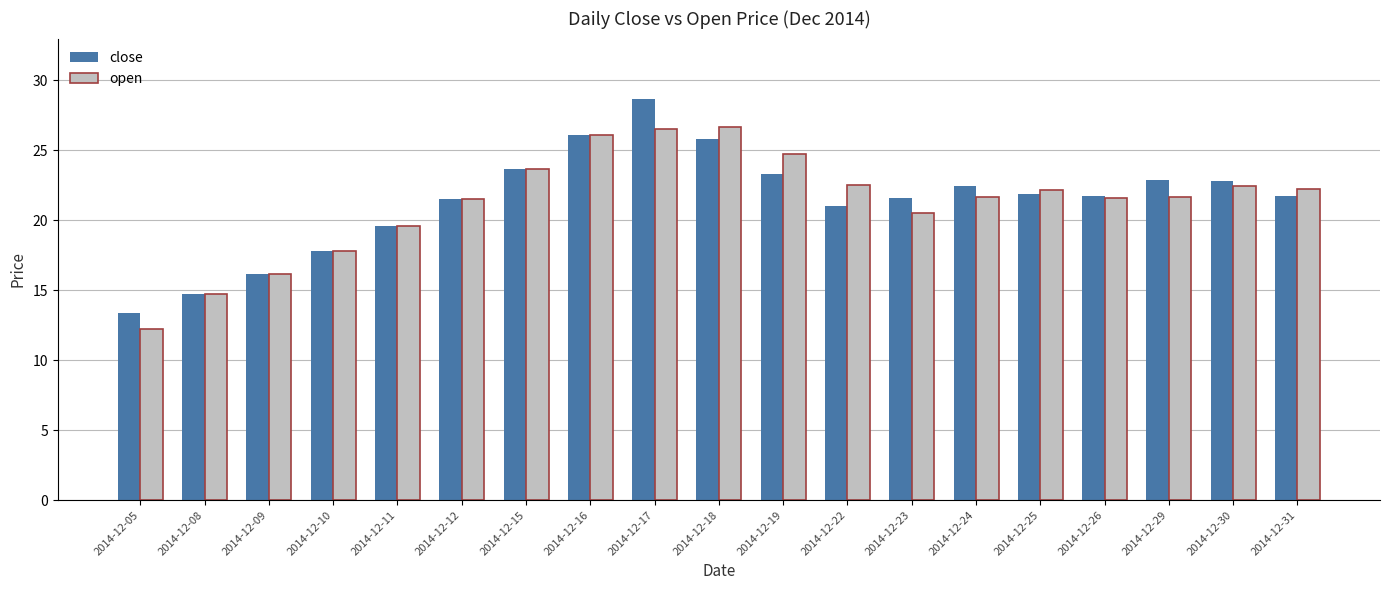

The close series shows 21.7 at 2014-12-31. True or false?

True